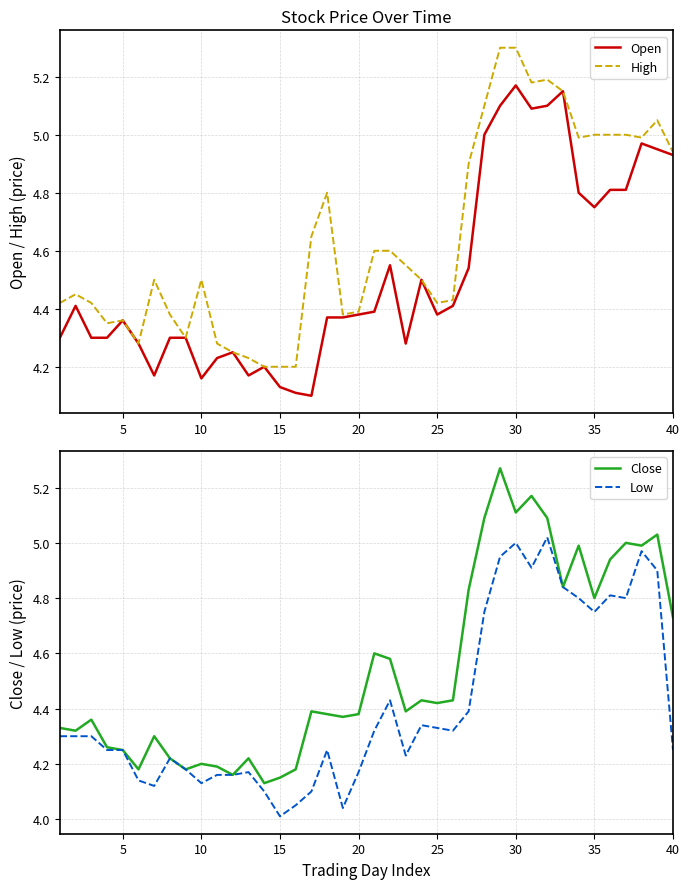

How many lines are shown in the chart?

4